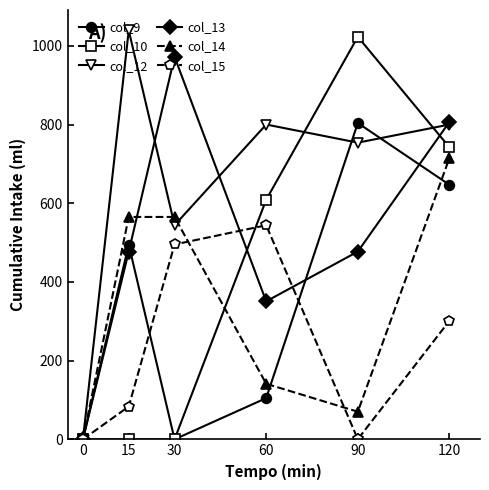

Count the number of data series in this chart.

6